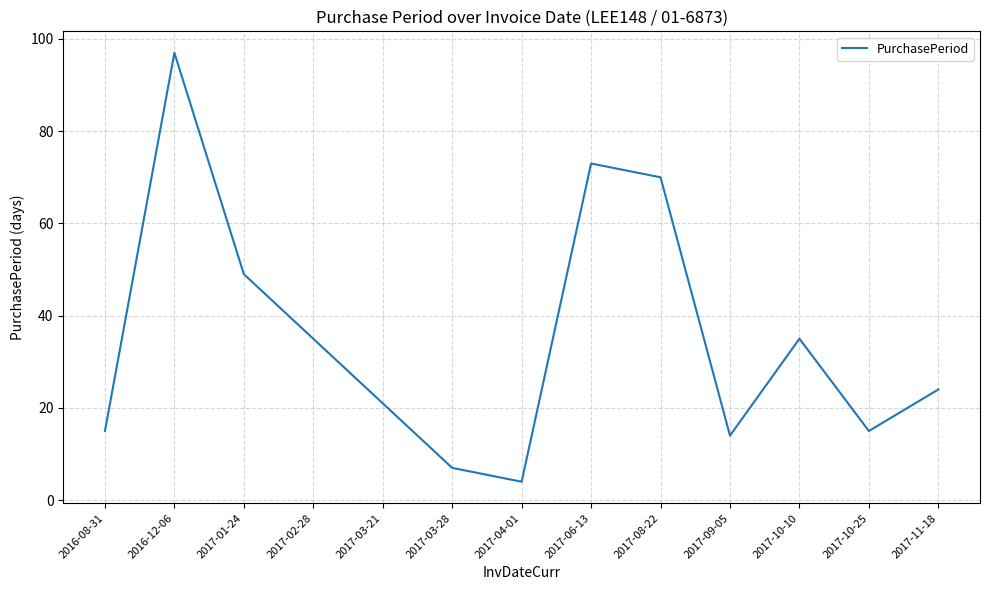

Which has a higher value, 2017-08-22 or 2016-08-31?

2017-08-22